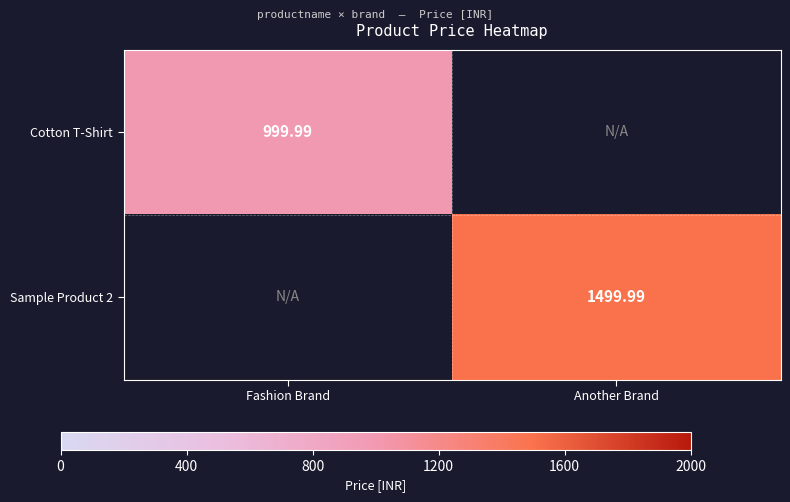

Which has a higher value, Fashion Brand or Another Brand?

Another Brand